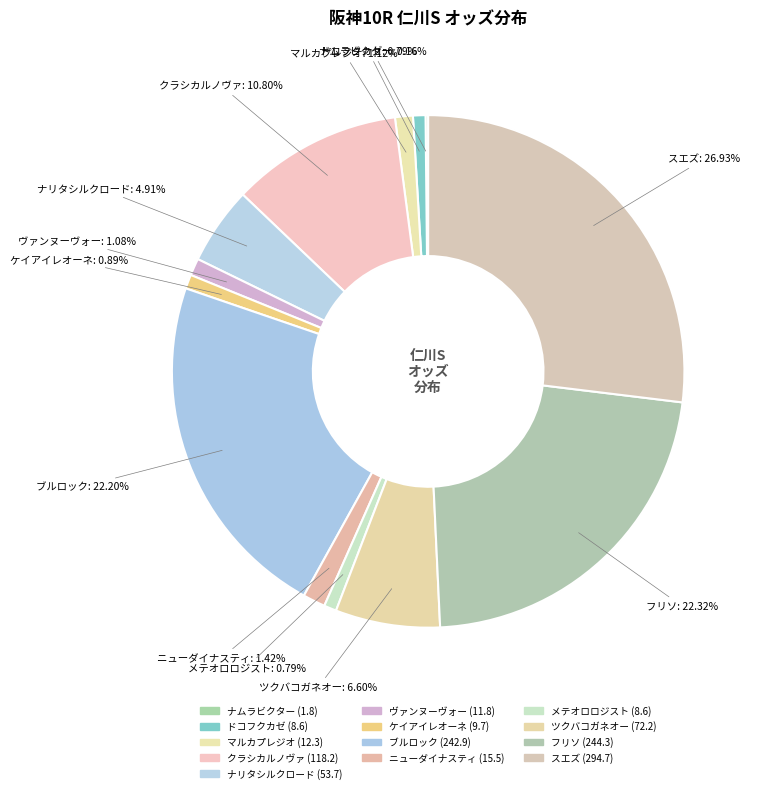

How many slices are in this pie chart?

13